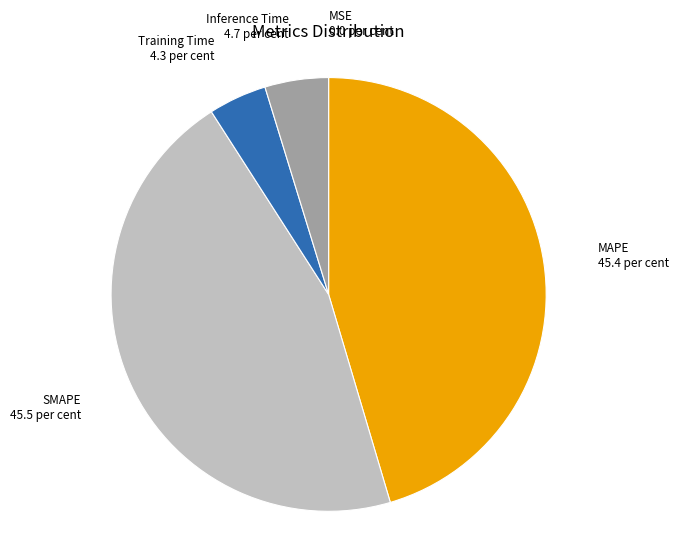

Is there any slice that represents more than half of the pie?

No